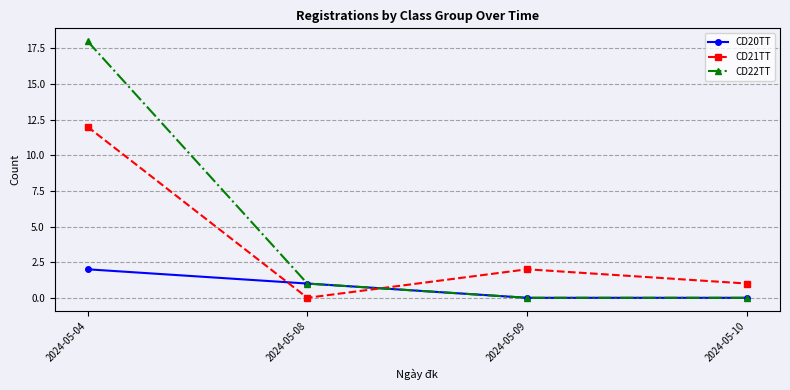

What is the difference between the maximum and minimum values in the CD22TT series?

18